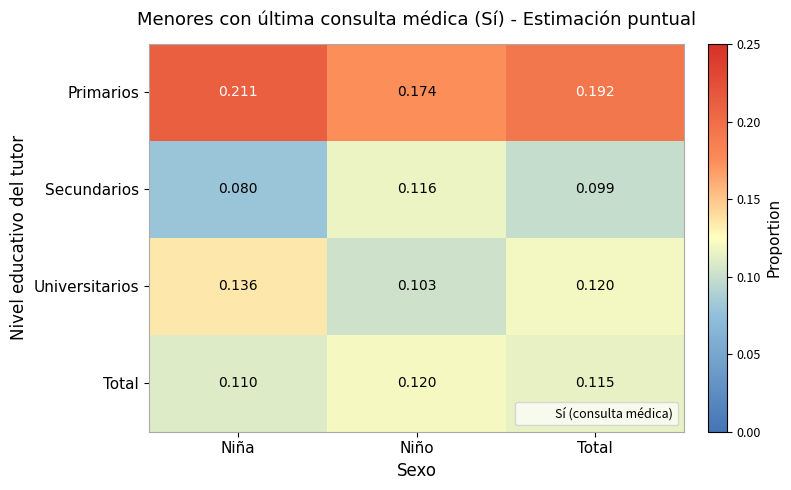

At which category is the sum across all series the highest?

Niña